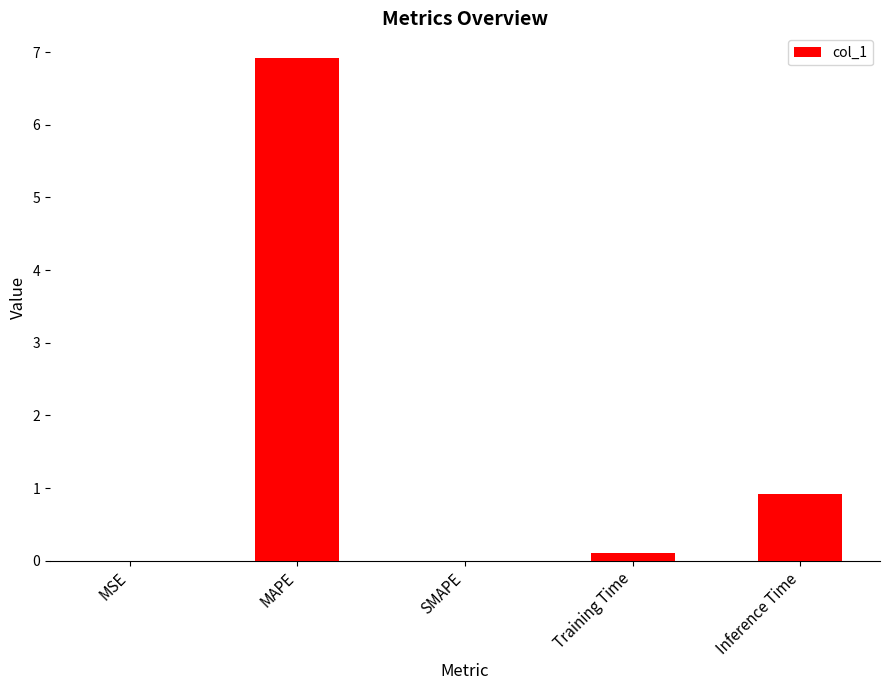

Are the bars horizontal?

No